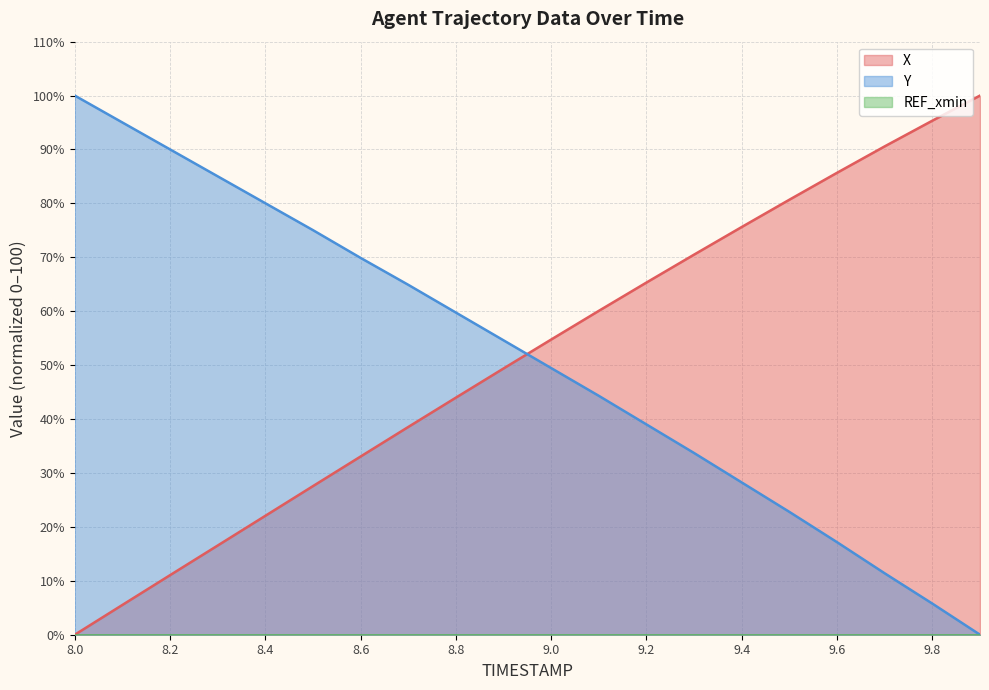

Where does the Y series first go above 54?

8.0